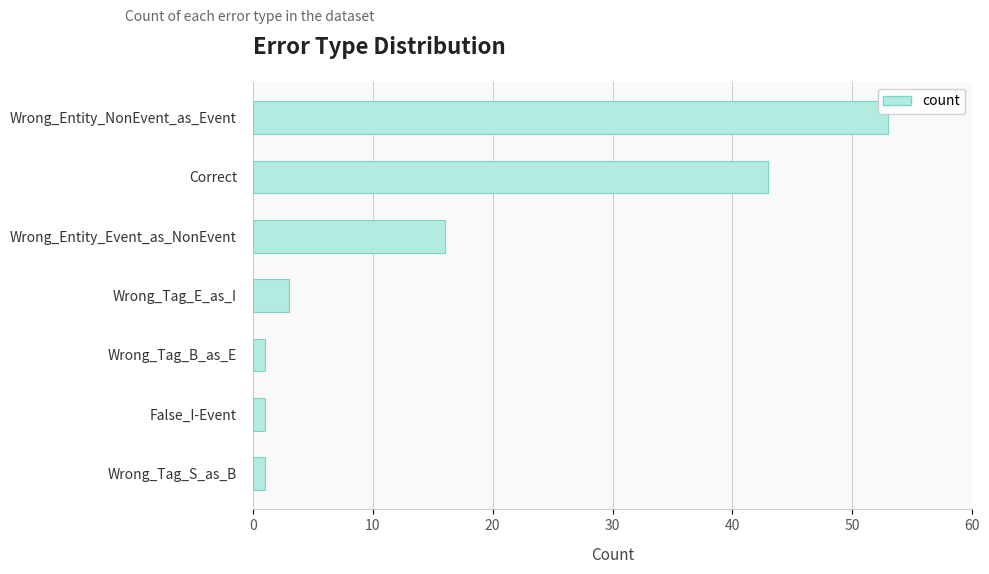

What position from the bottom is Wrong_Entity_NonEvent_as_Event?

7